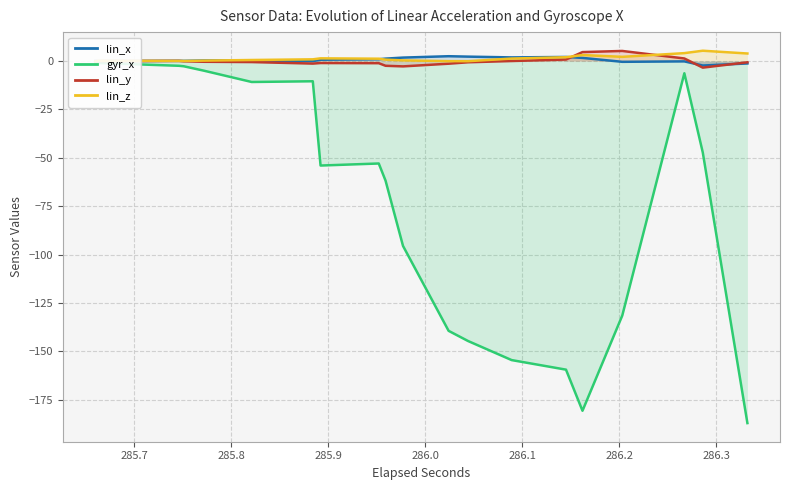

Rank the series by their maximum value, from highest to lowest.

lin_z, lin_y, lin_x, gyr_x